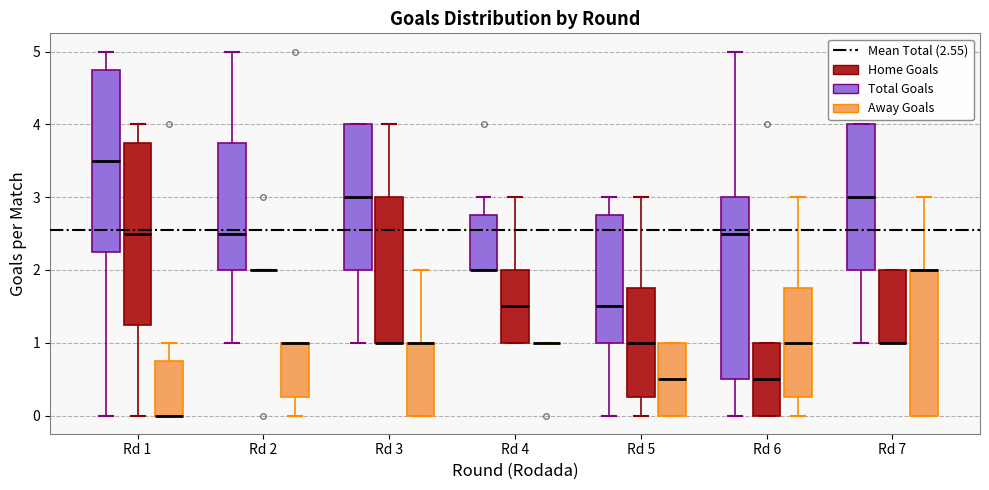

Reading left to right, read every box against the y-axis: the position of its median line, the range the box covers, and the ends of its whiskers. The values are not printed on the chart, so give them approximately, as read against the axis.

Rd 1 (Total Goals): median 3.5, box 2.3 to 4.8, whiskers 0.0 to 5.0
Rd 1 (Home Goals): median 2.5, box 1.3 to 3.8, whiskers 0.0 to 4.0
Rd 1 (Away Goals): median 0.0 (drawn on the box's lower edge), box 0.0 to 0.8, whiskers 0.0 to 1.0
Rd 2 (Total Goals): median 2.5, box 2.0 to 3.8, whiskers 1.0 to 5.0
Rd 2 (Home Goals): box collapsed to a line at 2.0, whiskers 2.0 to 2.0
Rd 2 (Away Goals): median 1.0 (drawn on the box's upper edge), box 0.3 to 1.0, whiskers 0.0 to 1.0
Rd 3 (Total Goals): median 3.0, box 2.0 to 4.0, whiskers 1.0 to 4.0
Rd 3 (Home Goals): median 1.0 (drawn on the box's lower edge), box 1.0 to 3.0, whiskers 1.0 to 4.0
Rd 3 (Away Goals): median 1.0 (drawn on the box's upper edge), box 0.0 to 1.0, whiskers 0.0 to 2.0
Rd 4 (Total Goals): median 2.0 (drawn on the box's lower edge), box 2.0 to 2.8, whiskers 2.0 to 3.0
Rd 4 (Home Goals): median 1.5, box 1.0 to 2.0, whiskers 1.0 to 3.0
Rd 4 (Away Goals): box collapsed to a line at 1.0, whiskers 1.0 to 1.0
Rd 5 (Total Goals): median 1.5, box 1.0 to 2.8, whiskers 0.0 to 3.0
Rd 5 (Home Goals): median 1.0, box 0.3 to 1.8, whiskers 0.0 to 3.0
Rd 5 (Away Goals): median 0.5, box 0.0 to 1.0, whiskers 0.0 to 1.0
Rd 6 (Total Goals): median 2.5, box 0.5 to 3.0, whiskers 0.0 to 5.0
Rd 6 (Home Goals): median 0.5, box 0.0 to 1.0, whiskers 0.0 to 1.0
Rd 6 (Away Goals): median 1.0, box 0.3 to 1.8, whiskers 0.0 to 3.0
Rd 7 (Total Goals): median 3.0, box 2.0 to 4.0, whiskers 1.0 to 4.0
Rd 7 (Home Goals): median 1.0 (drawn on the box's lower edge), box 1.0 to 2.0, whiskers 1.0 to 2.0
Rd 7 (Away Goals): median 2.0 (drawn on the box's upper edge), box 0.0 to 2.0, whiskers 0.0 to 3.0